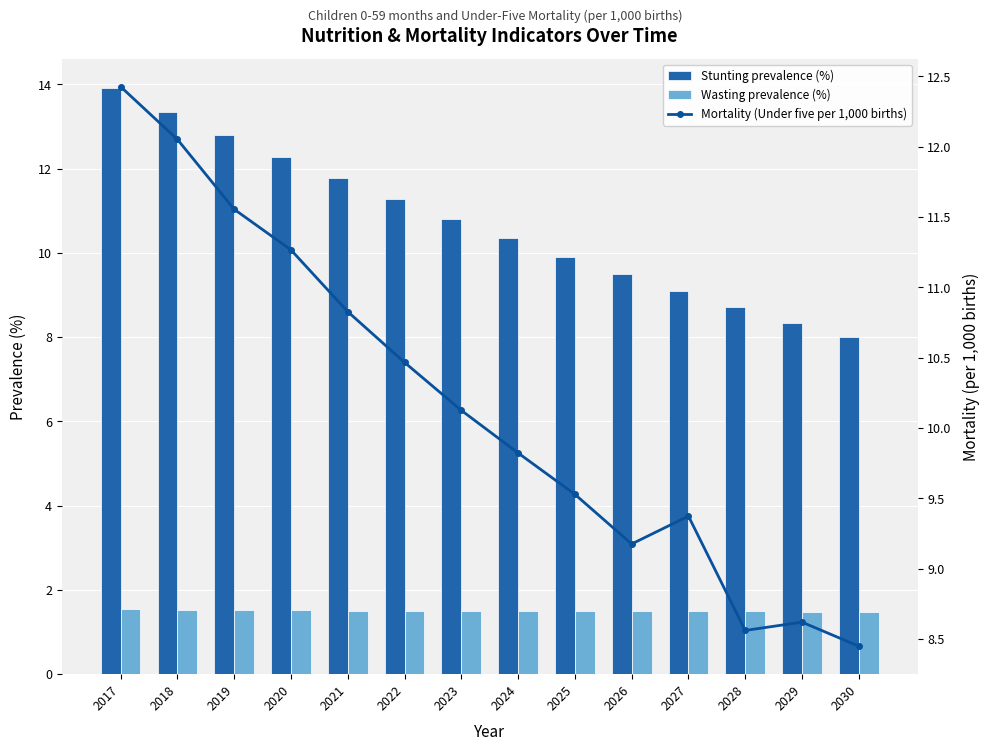

What is the minimum value shown in the chart?

1.5